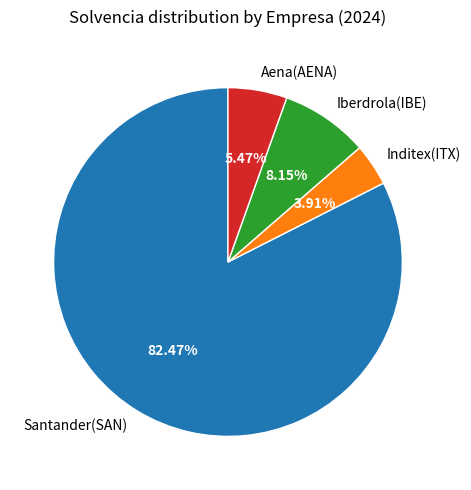

What portion of the pie excludes Santander(SAN)?

17.5%